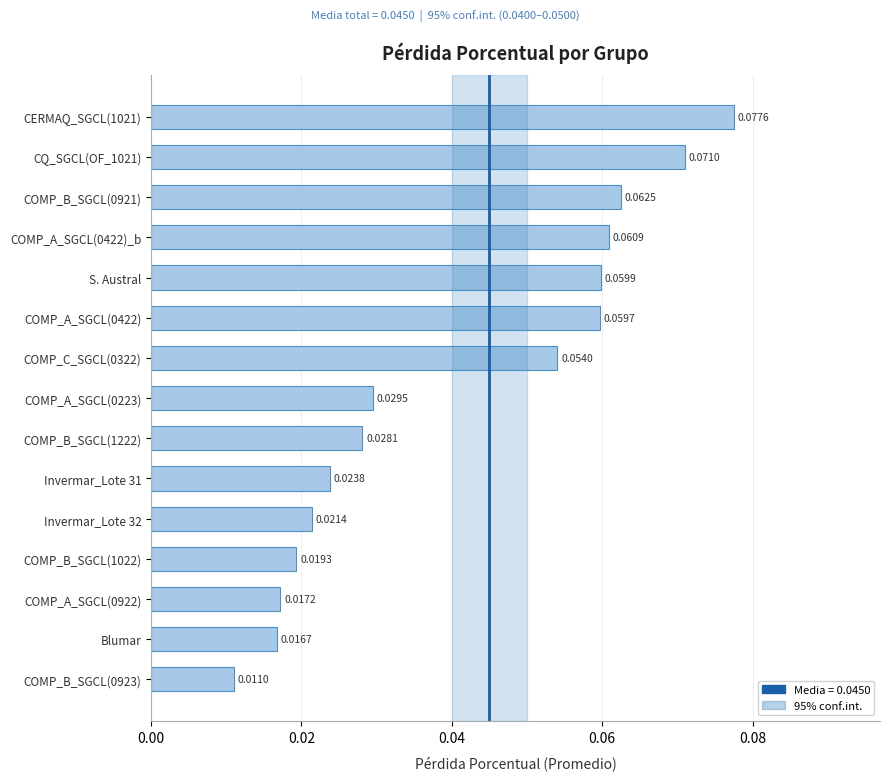

List the labels in order of value, largest first.

CERMAQ_SGCL(1021), CQ_SGCL(OF_1021), COMP_B_SGCL(0921), COMP_A_SGCL(0422)_b, S. Austral, COMP_A_SGCL(0422), COMP_C_SGCL(0322), COMP_A_SGCL(0223), COMP_B_SGCL(1222), Invermar_Lote 31, Invermar_Lote 32, COMP_B_SGCL(1022), COMP_A_SGCL(0922), Blumar, COMP_B_SGCL(0923)